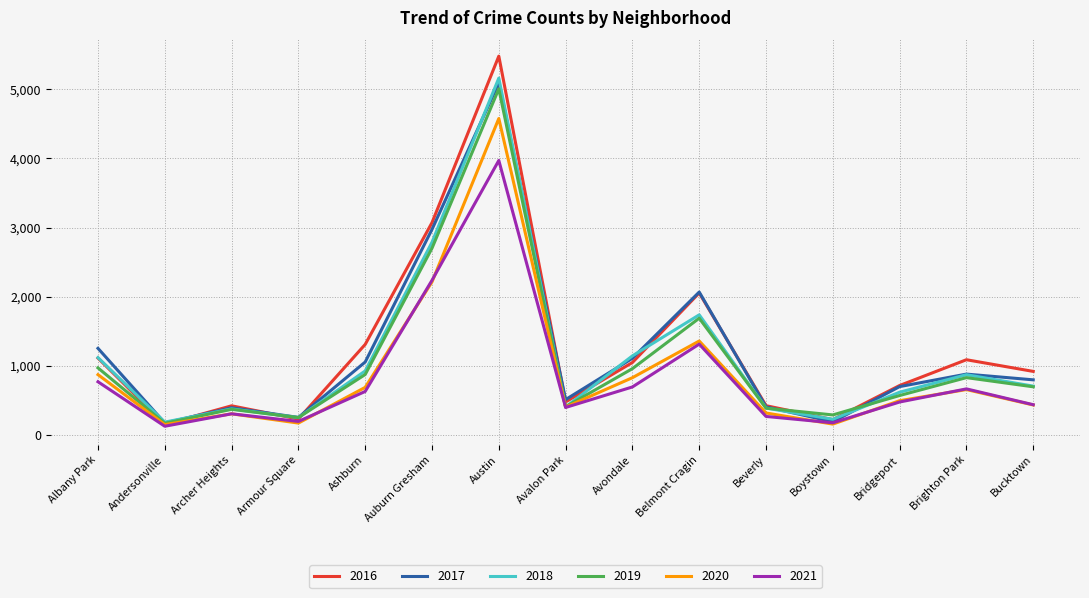

Which series has the largest total across all categories?

2016